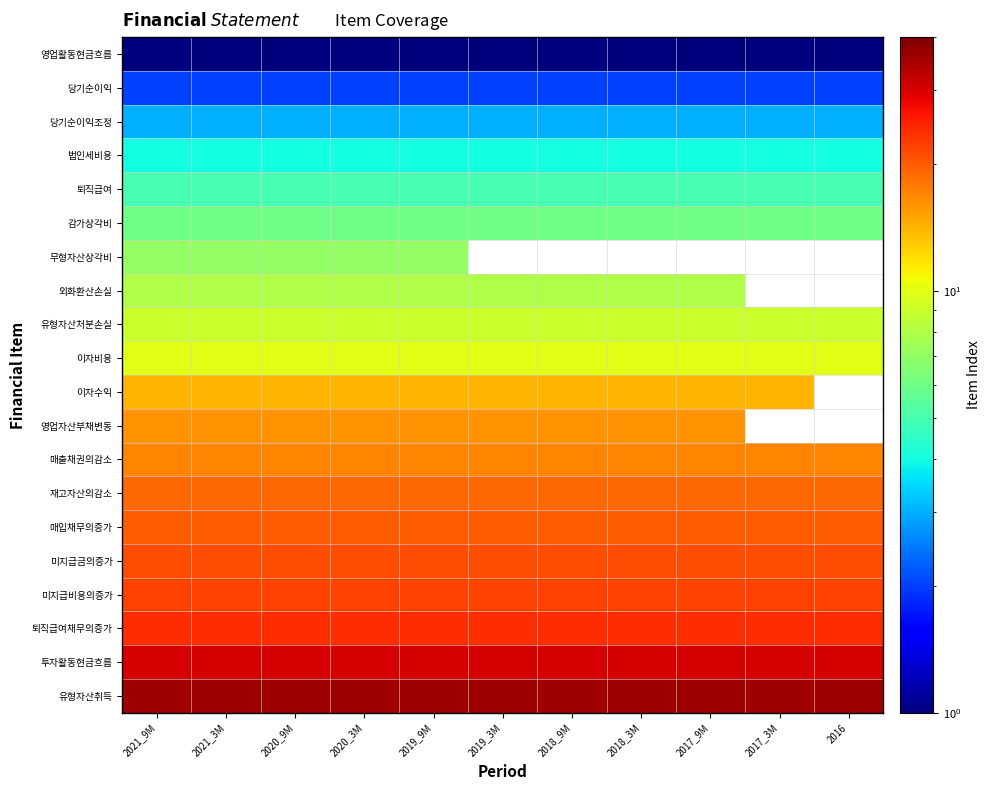

List the labels in order of 이자비용 value, largest first.

2021_9M, 2021_3M, 2020_9M, 2020_3M, 2019_9M, 2019_3M, 2018_9M, 2018_3M, 2017_9M, 2017_3M, 2016